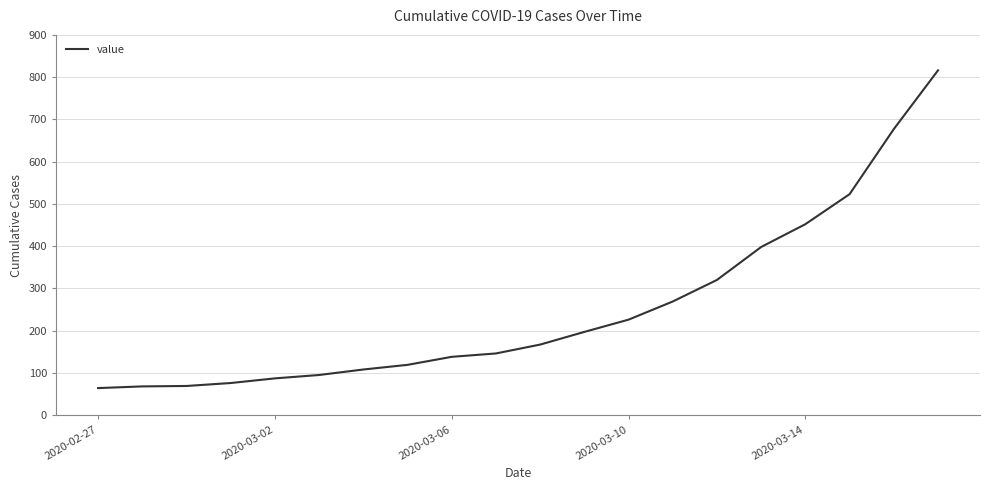

What is the minimum value shown in the chart?

64